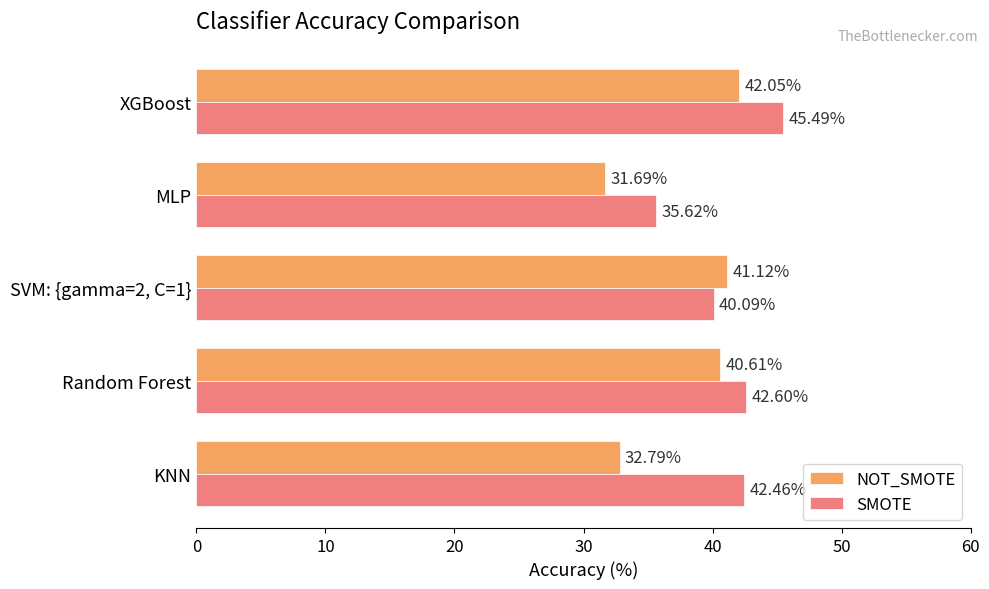

At which category is the sum across all series the highest?

XGBoost